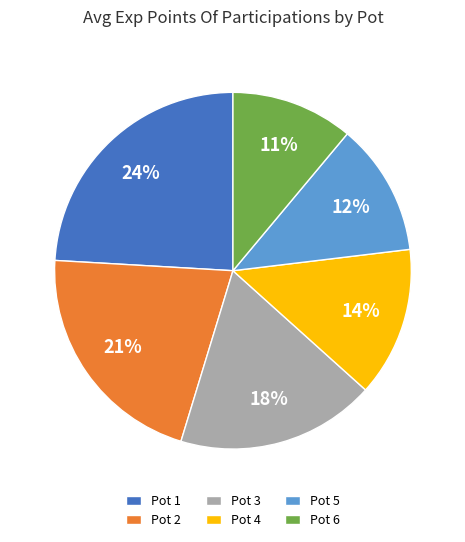

Combined, do Pot 6 and Pot 3 account for over 50%?

No